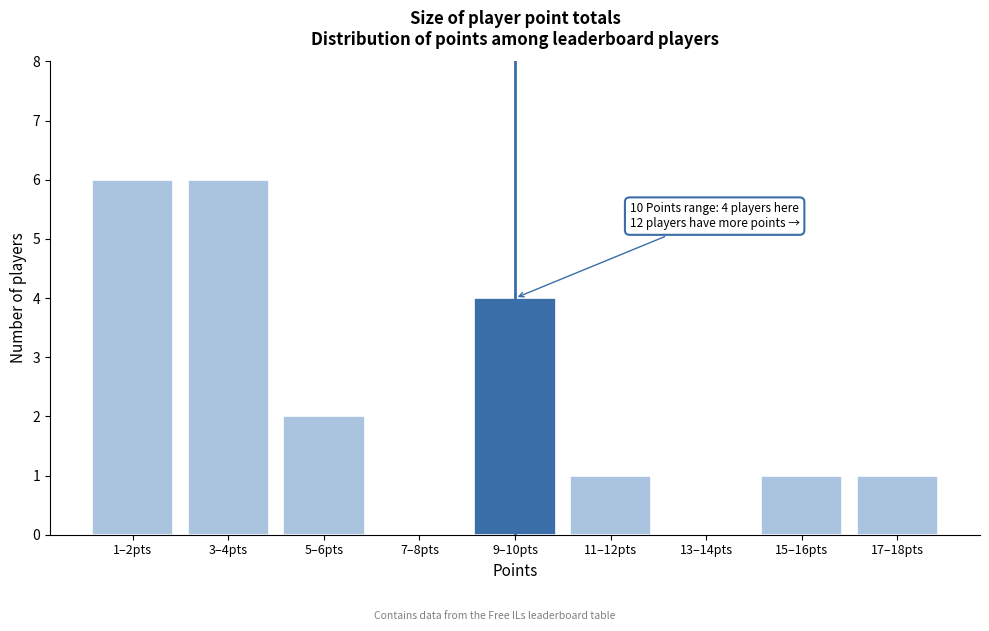

Reading left to right, what are all the values shown in this chart?

1–2pts=6	3–4pts=6	5–6pts=2	7–8pts=0	9–10pts=4	11–12pts=1	13–14pts=0	15–16pts=1	17–18pts=1